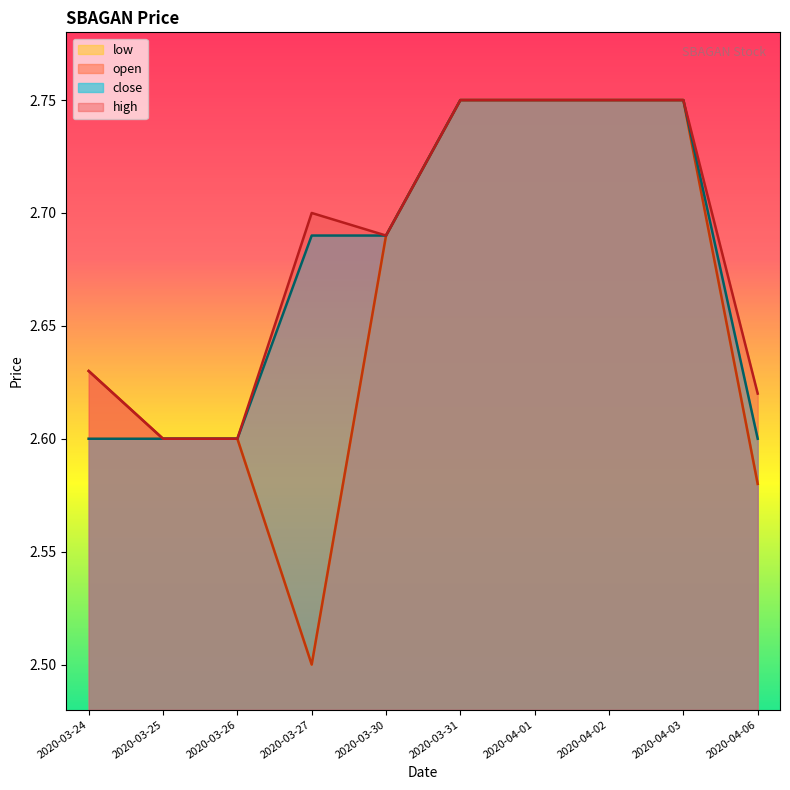

How many lines are shown in the chart?

4